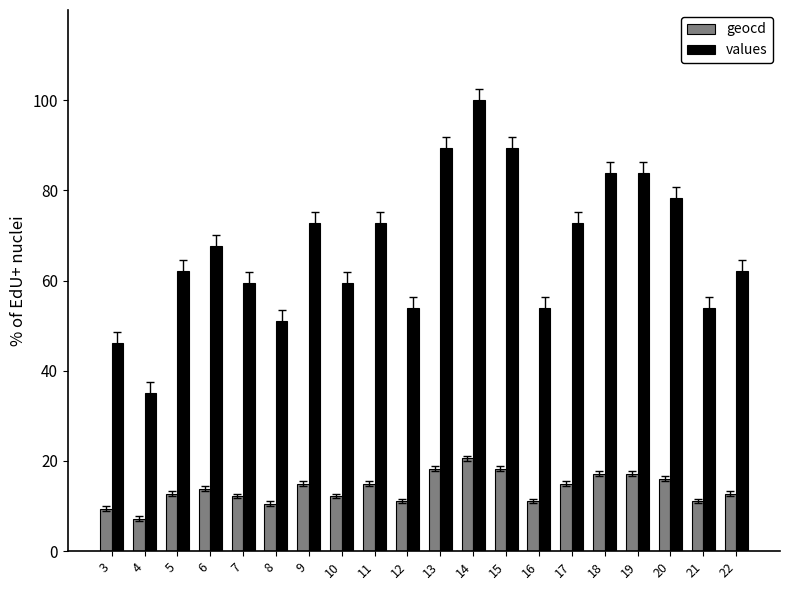

Which series changed the most between 15 and 20?

values